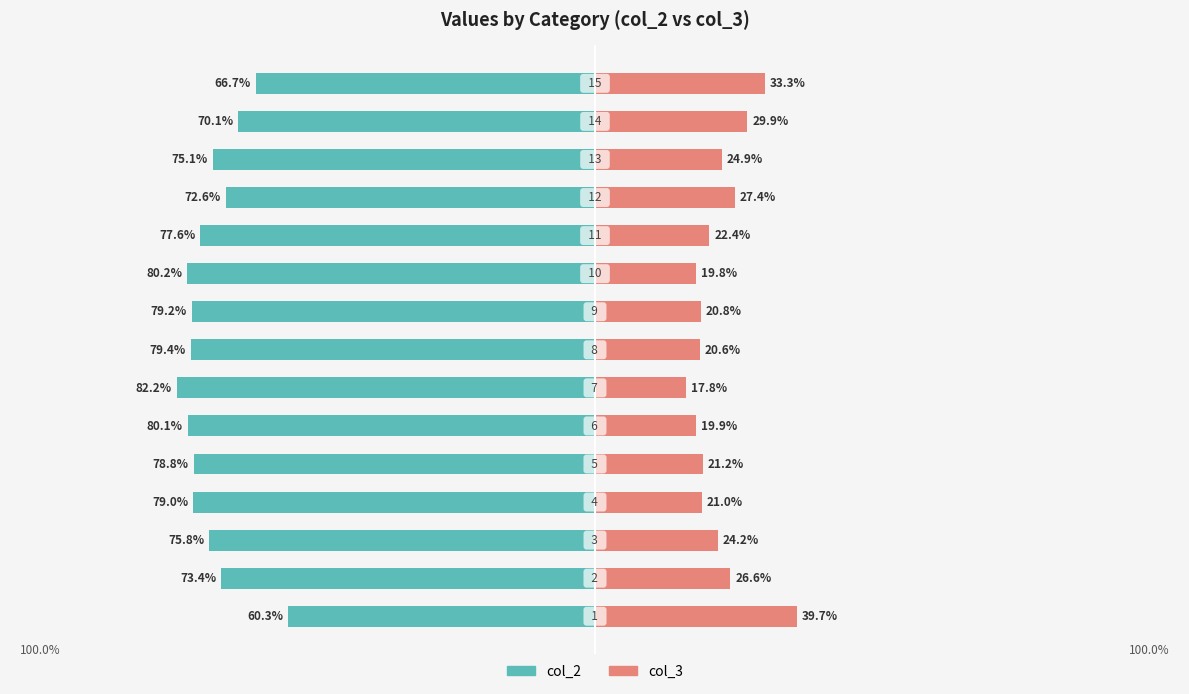

Which series has the largest range (max minus min)?

col_2